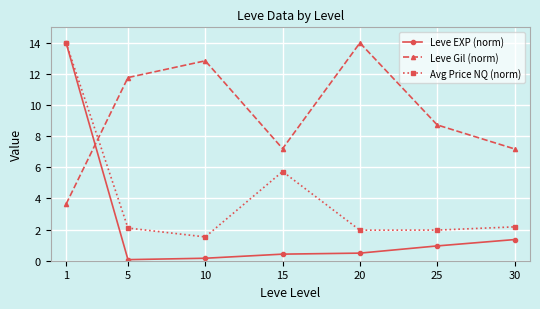

What is the value of the Leve EXP (norm) point at the 1st from the left?

14.0